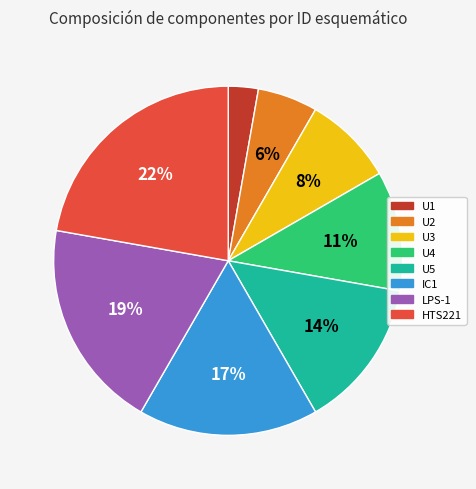

What percentage is the U4 slice, to the nearest percent?

11%